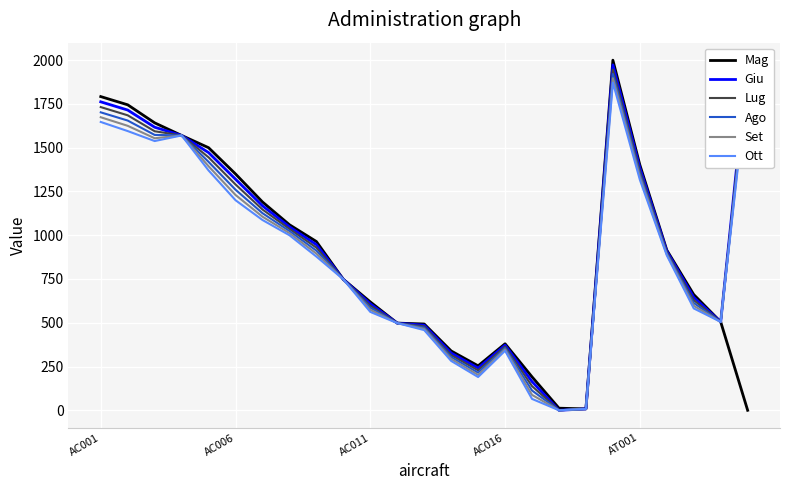

What are all the series names shown in the legend?

Mag, Giu, Lug, Ago, Set, Ott